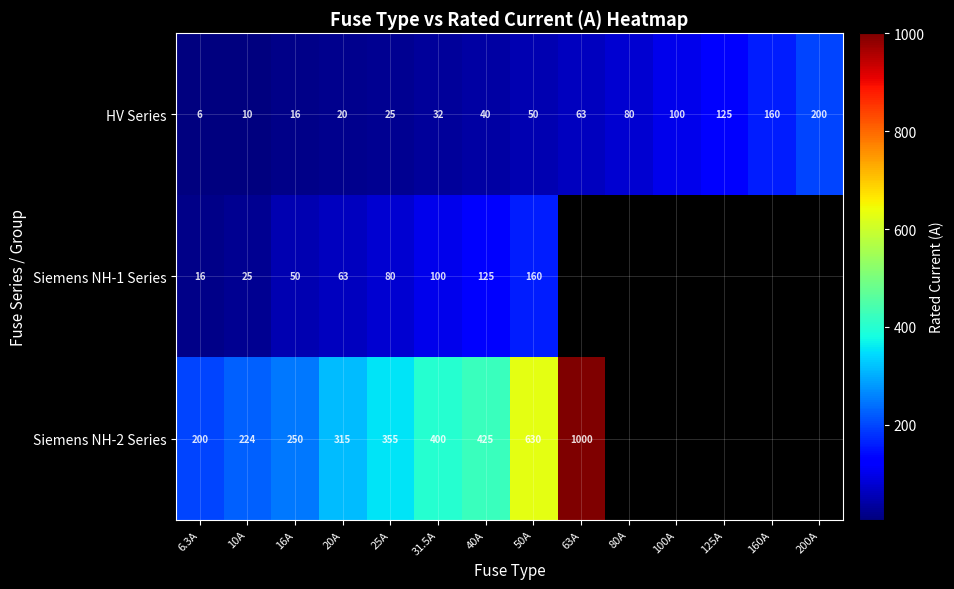

What is the spread (max minus min) of values at 6.3A?

194.0